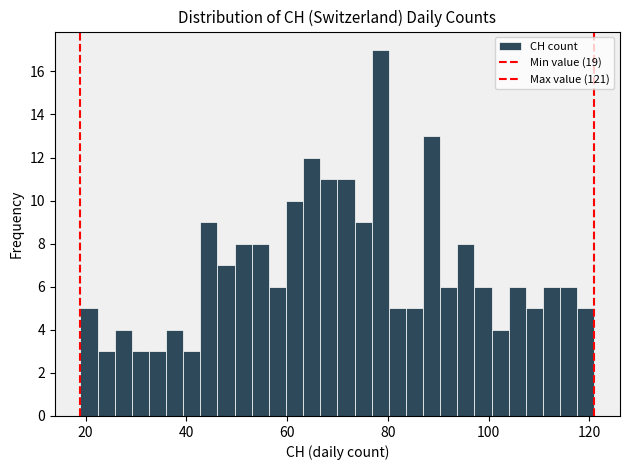

Around what value on the x-axis is the tallest bar? Give the approximate position of its centre, as read against the axis.

78